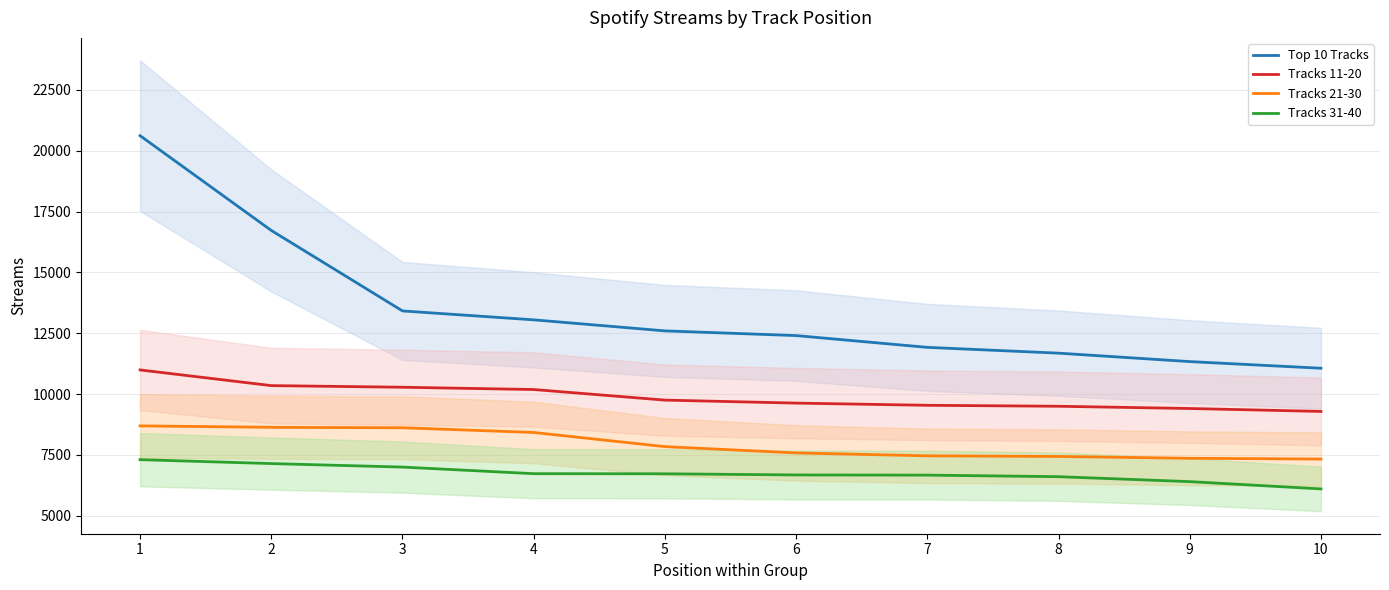

Which has a higher value, 4 or 1?

1